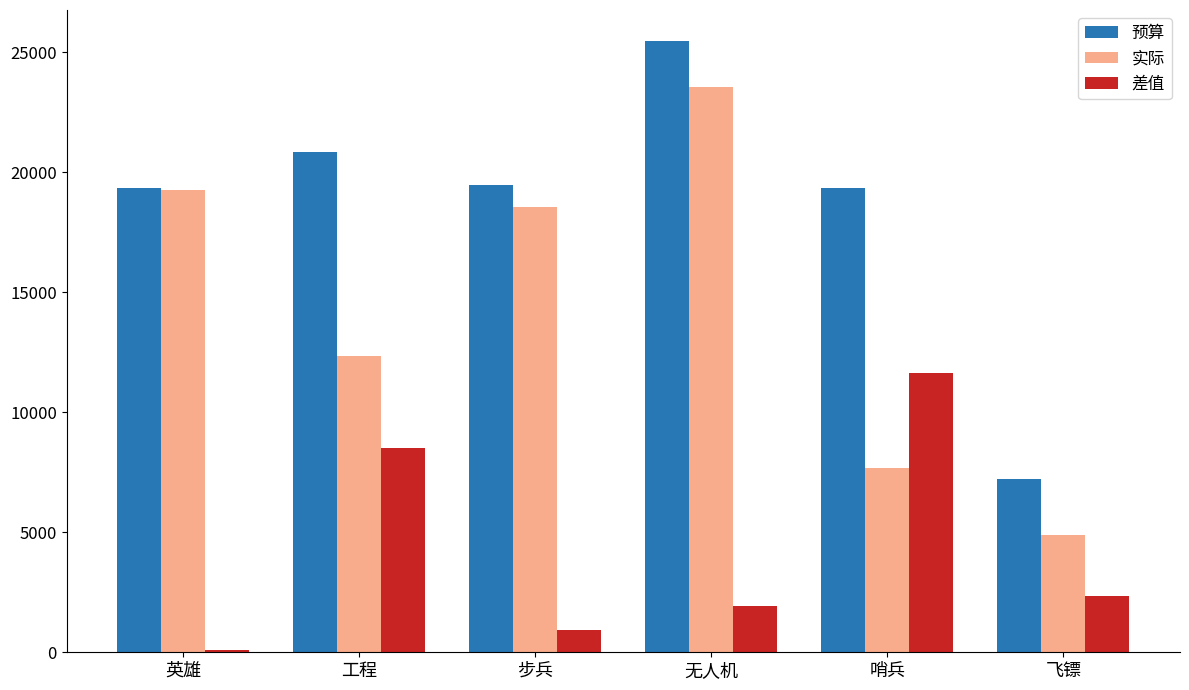

What is the highest value of the 差值 series?

11656